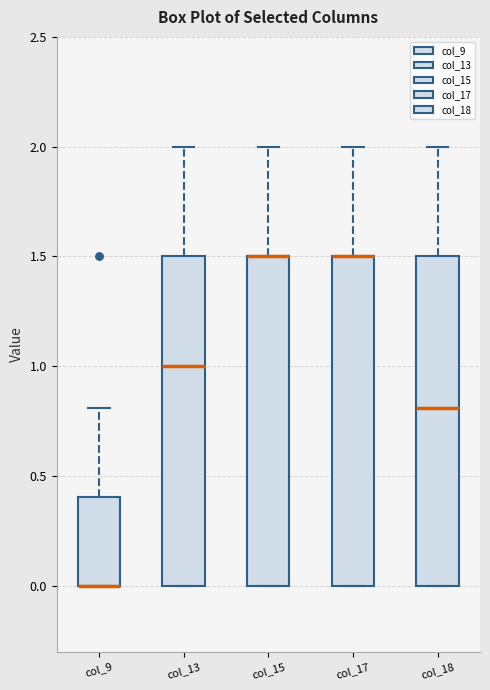

Where does the upper whisker of the box for col_17 end on the y-axis? The values are not printed on the chart, so give them approximately, as read against the axis.

2.0